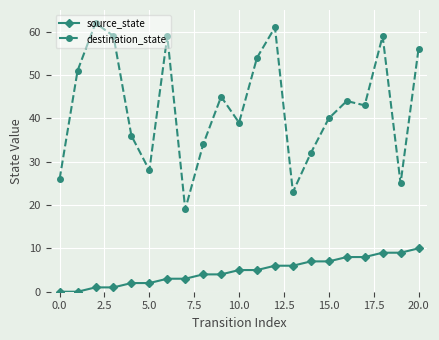

How many categories are shown in the chart?

21